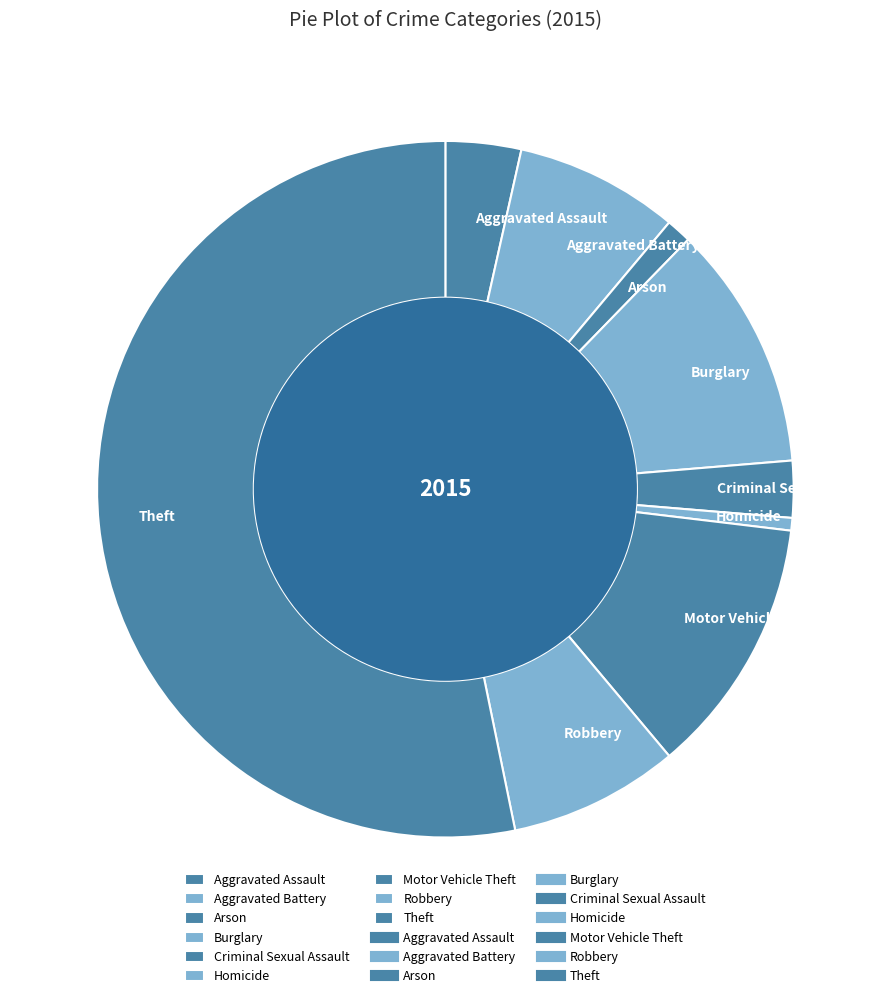

Count the number of slices in the pie.

9